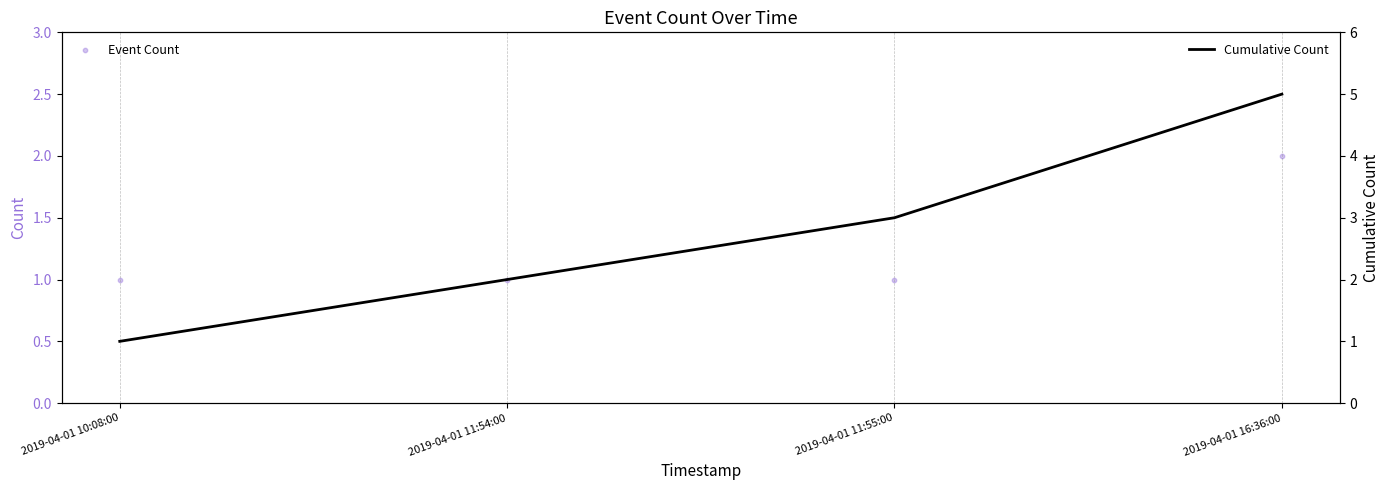

Which series contains the lowest Y value?

Event Count